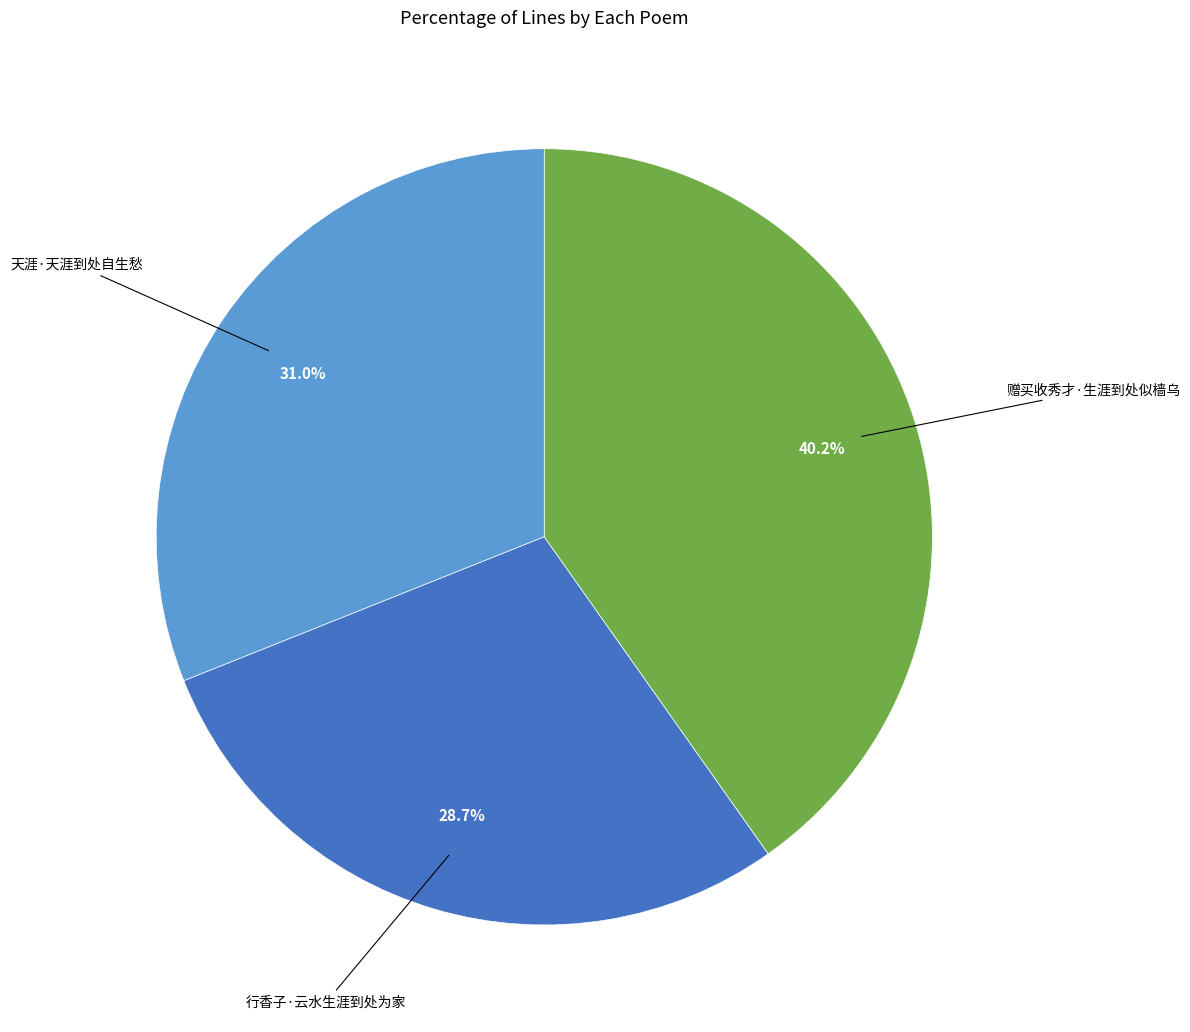

Approximately how many times larger is the value at 天涯·天涯到处自生愁 compared to 赠买收秀才·生涯到处似樯乌?

0.8